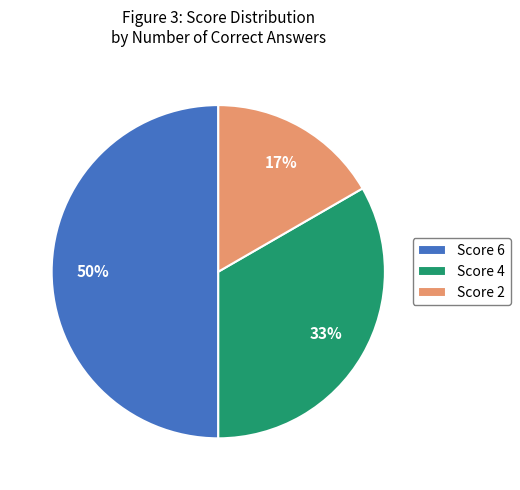

Does Score 2 account for over 50% of the chart?

No